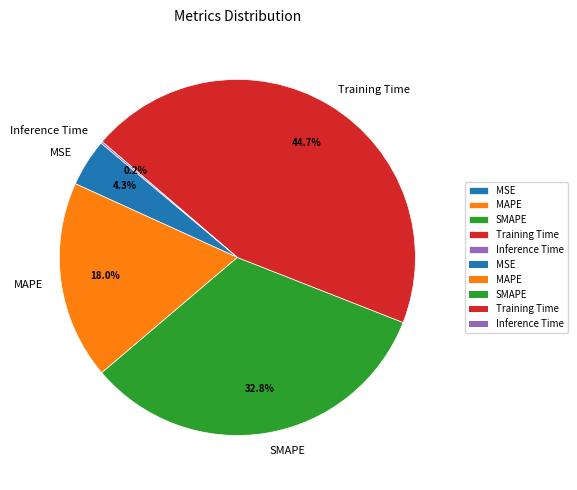

Between MSE and Training Time, which is larger?

Training Time